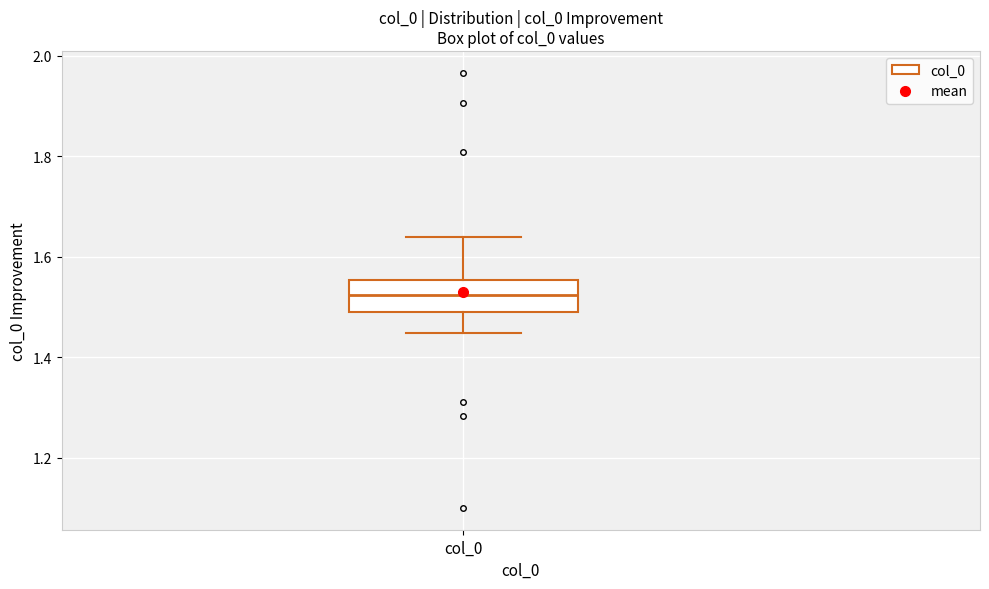

Read this box plot against the y-axis: the position of the median line, the range covered by the box, and the ends of both whiskers. The values are not printed on the chart, so give them approximately, as read against the axis.

median 1.52, box 1.48 to 1.56, whiskers 1.44 to 1.64